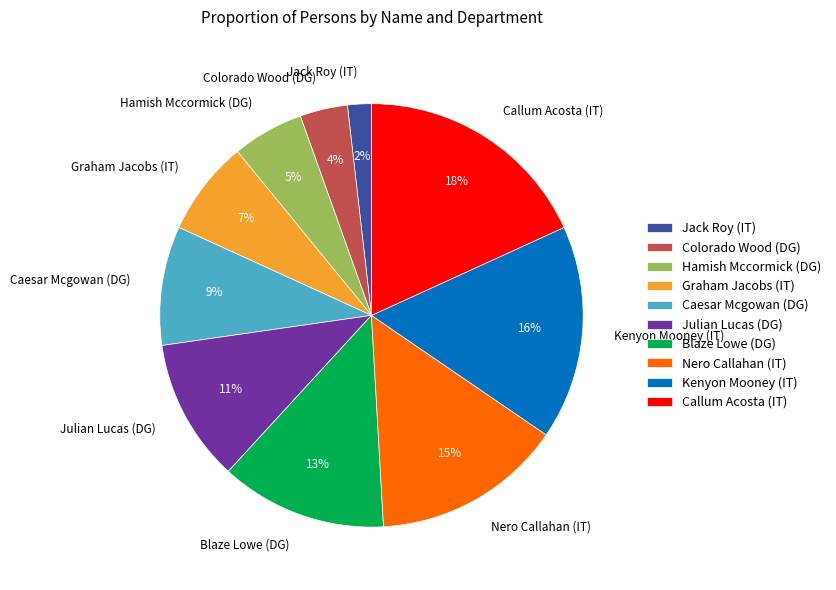

To the nearest percent, what is the difference between the Jack Roy (IT) and Caesar Mcgowan (DG) slice percentages?

7%